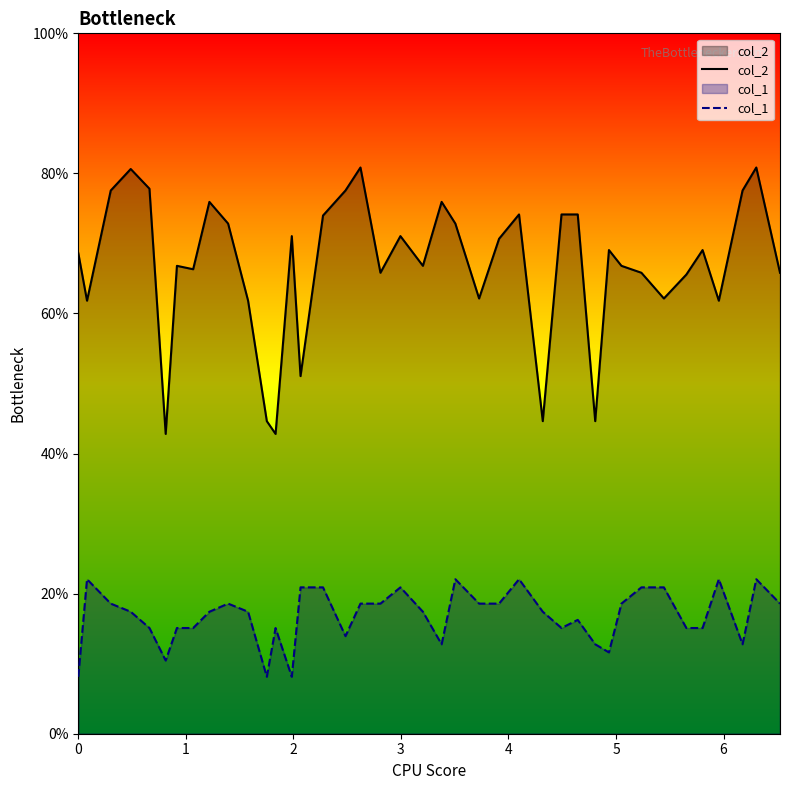

Which series has the largest total across all categories?

col_2